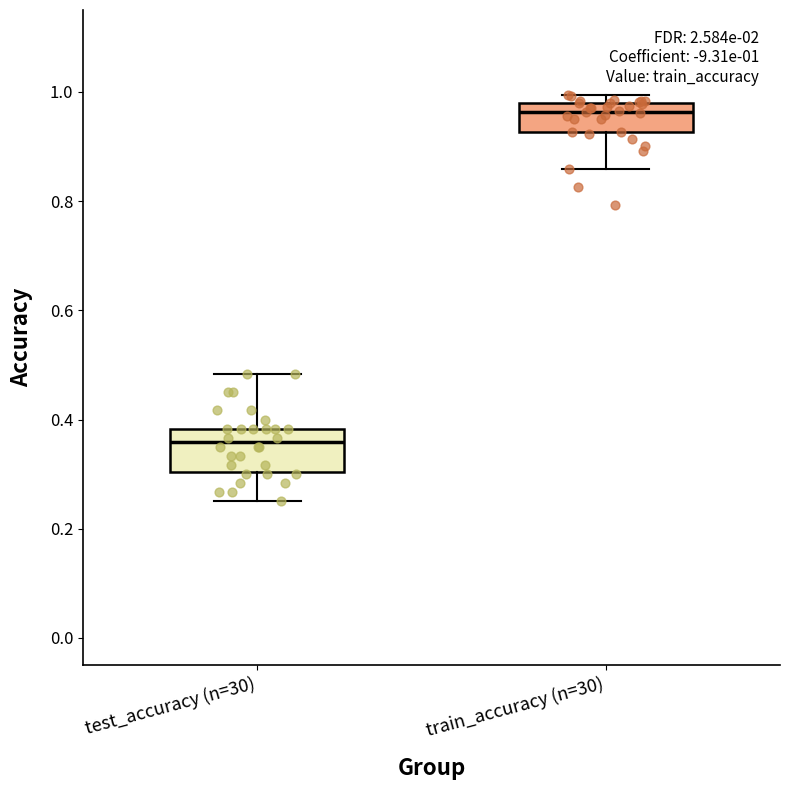

Which box has the lowest median line?

test_accuracy (n=30)